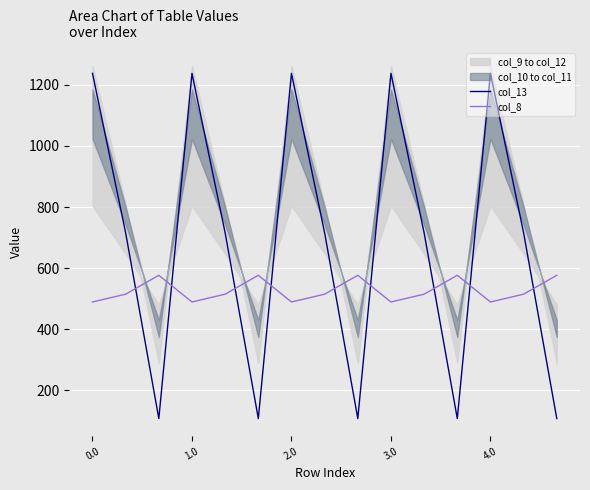

What is the difference between the maximum and minimum values in the col_8 series?

87.4